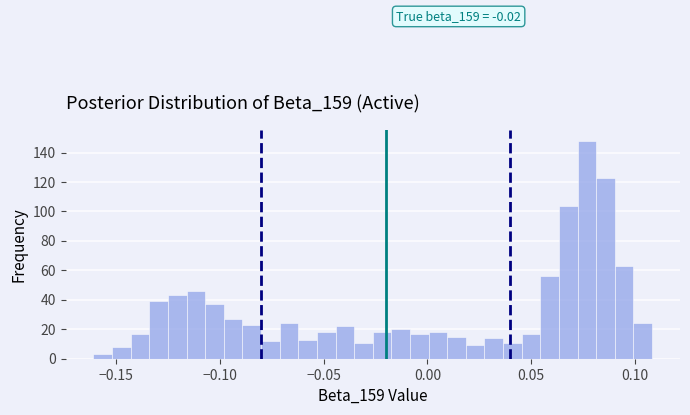

Read against the x-axis, roughly where is the centre of the tallest bar?

0.075